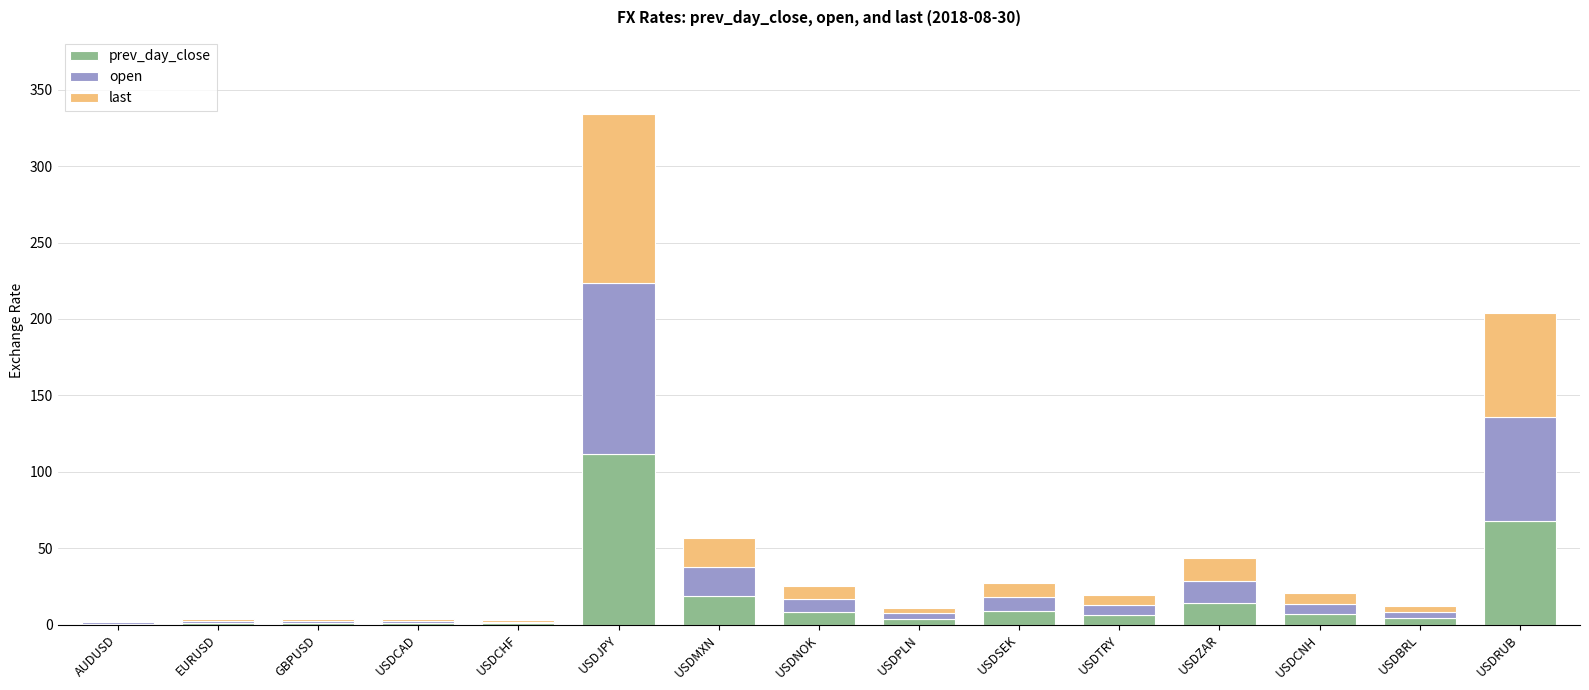

Which category has the highest value in the prev_day_close series?

USDJPY